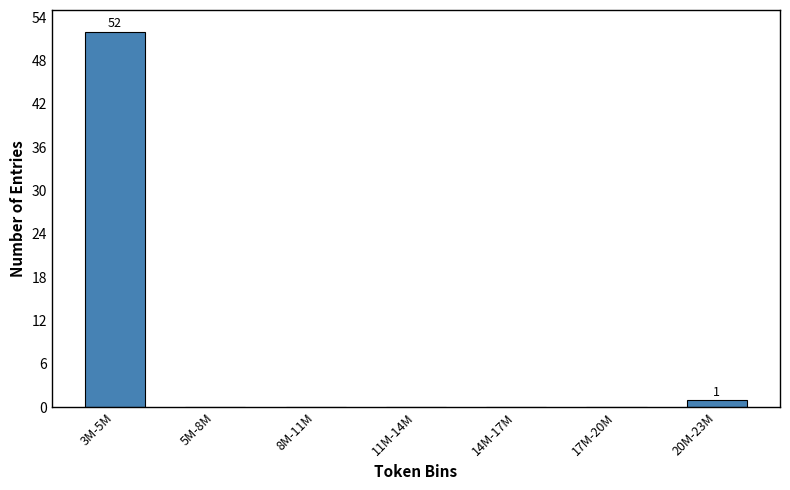

Reading left to right, what are all the values shown in this chart?

3M-5M=52	5M-8M=0	8M-11M=0	11M-14M=0	14M-17M=0	17M-20M=0	20M-23M=1